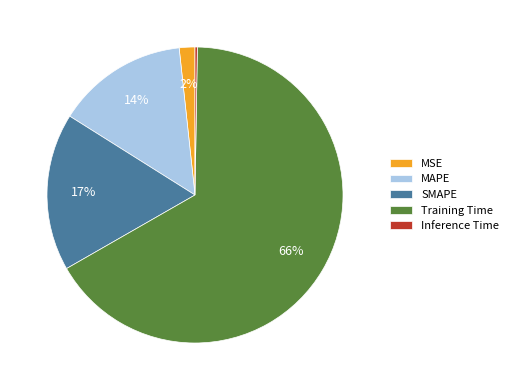

True or false: Training Time accounts for 66% of the total.

True